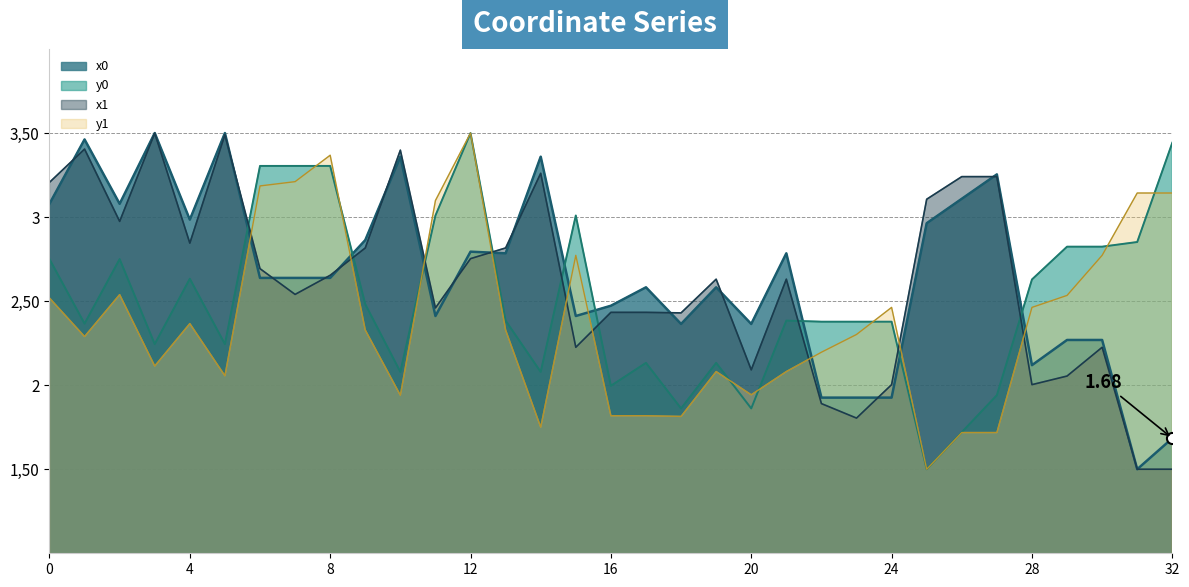

Reading left to right, what are all the values shown in this chart?

x0: 0=3.1	1=3.5	2=3.1	3=3.5	4=3.0	5=3.5	6=2.6	7=2.6	8=2.6	9=2.9	10=3.4	11=2.4	12=2.8	13=2.8	14=3.4	15=2.4	16=2.5	17=2.6	18=2.4	19=2.6	20=2.4	21=2.8	22=1.9	23=1.9	24=1.9	25=3.0	26=3.1	27=3.3	28=2.1	29=2.3	30=2.3	31=1.5	32=1.7
y0: 0=2.8	1=2.4	2=2.8	3=2.2	4=2.6	5=2.2	6=3.3	7=3.3	8=3.3	9=2.5	10=2.1	11=3.0	12=3.5	13=2.4	14=2.1	15=3.0	16=2.0	17=2.1	18=1.9	19=2.1	20=1.9	21=2.4	22=2.4	23=2.4	24=2.4	25=1.5	26=1.7	27=1.9	28=2.6	29=2.8	30=2.8	31=2.9	32=3.4
x1: 0=3.2	1=3.4	2=3.0	3=3.5	4=2.8	5=3.5	6=2.7	7=2.5	8=2.7	9=2.8	10=3.4	11=2.5	12=2.8	13=2.8	14=3.3	15=2.2	16=2.4	17=2.4	18=2.4	19=2.6	20=2.1	21=2.6	22=1.9	23=1.8	24=2.0	25=3.1	26=3.2	27=3.2	28=2.0	29=2.1	30=2.2	31=1.5	32=1.5
y1: 0=2.5	1=2.3	2=2.5	3=2.1	4=2.4	5=2.1	6=3.2	7=3.2	8=3.4	9=2.3	10=1.9	11=3.1	12=3.5	13=2.3	14=1.8	15=2.8	16=1.8	17=1.8	18=1.8	19=2.1	20=1.9	21=2.1	22=2.2	23=2.3	24=2.5	25=1.5	26=1.7	27=1.7	28=2.5	29=2.5	30=2.8	31=3.1	32=3.1